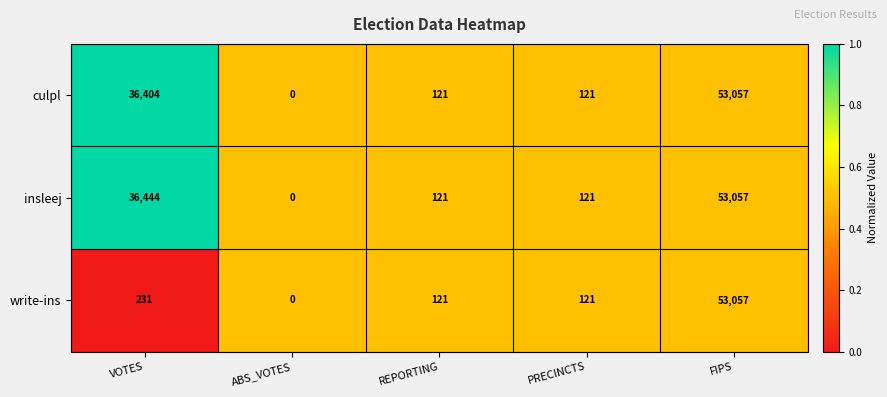

Where does the write-ins series first go above 121?

VOTES